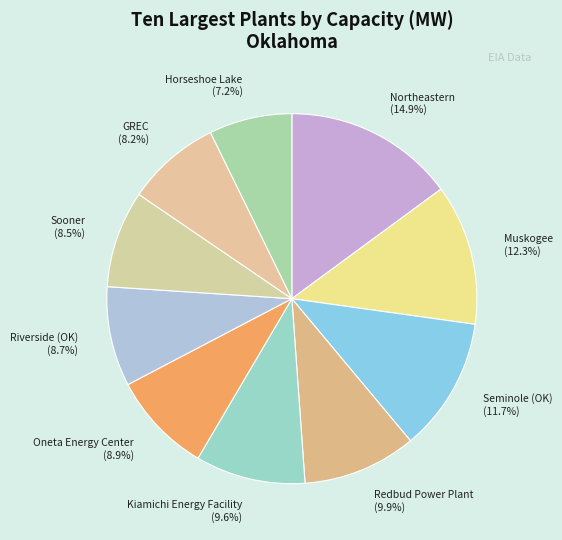

What is the smallest slice in the pie chart?

Horseshoe Lake